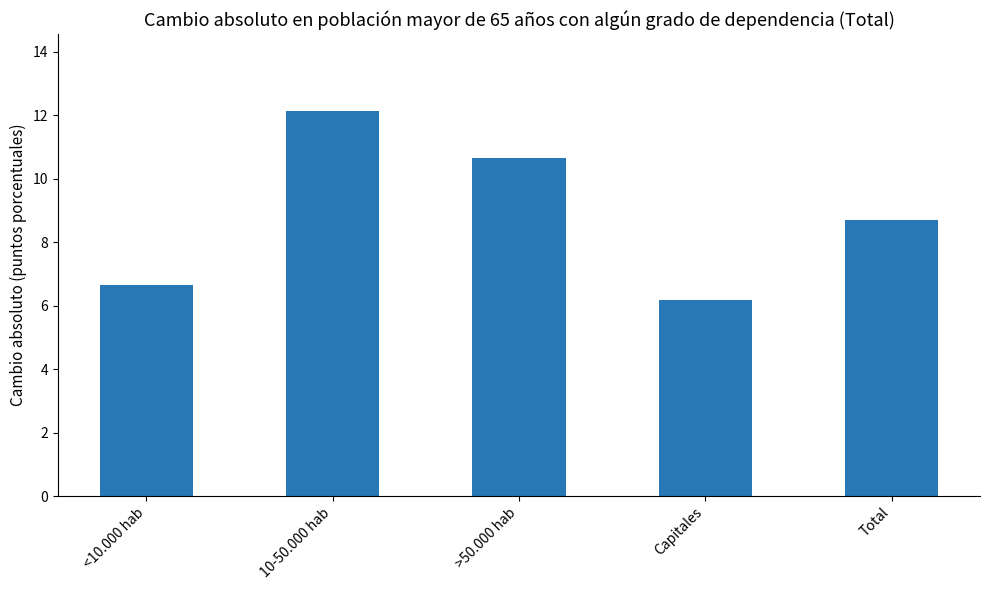

Which has a higher value, Total or <10.000 hab?

Total